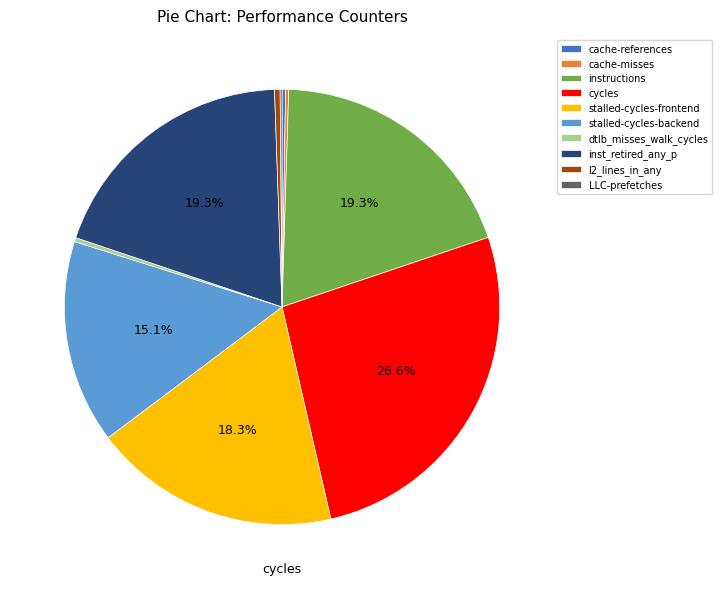

Does cycles account for over 50% of the chart?

No